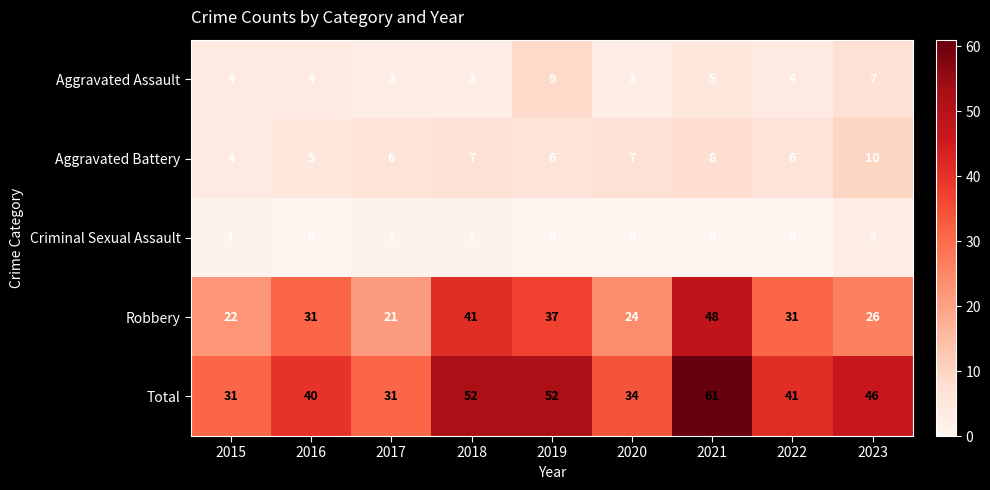

At how many categories does at least one series exceed 1?

9